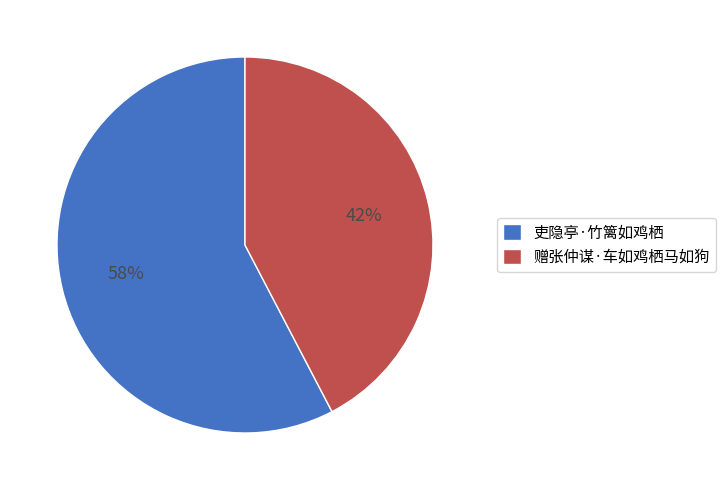

Approximately how many times larger is the value at 吏隐亭·竹篱如鸡栖 compared to 赠张仲谋·车如鸡栖马如狗?

1.4